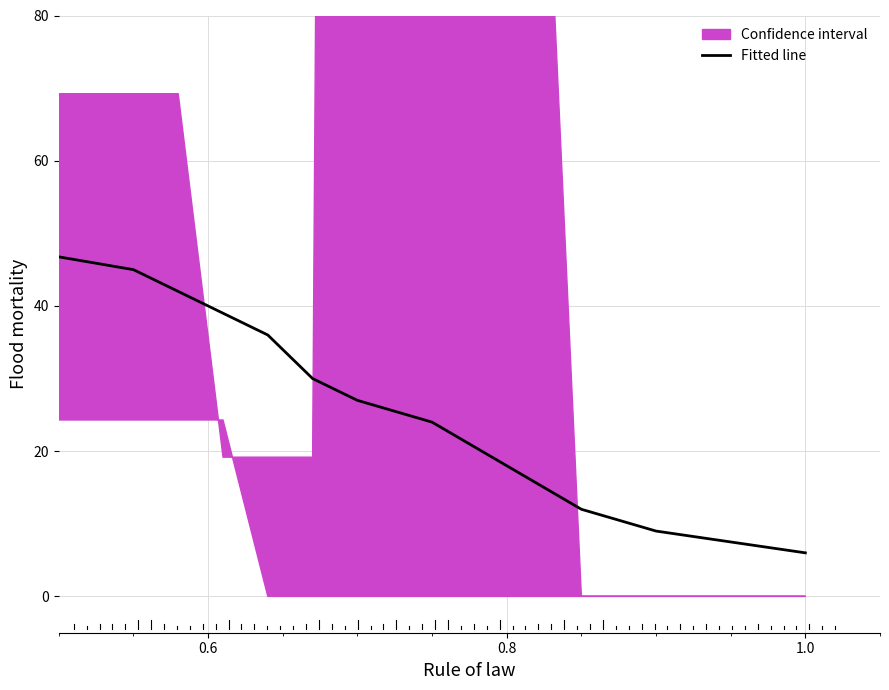

How many lines are shown in the chart?

1